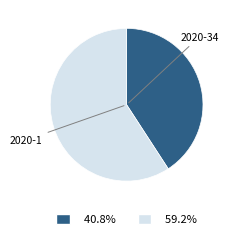

True or false: 2020-1 accounts for 35% of the total.

False